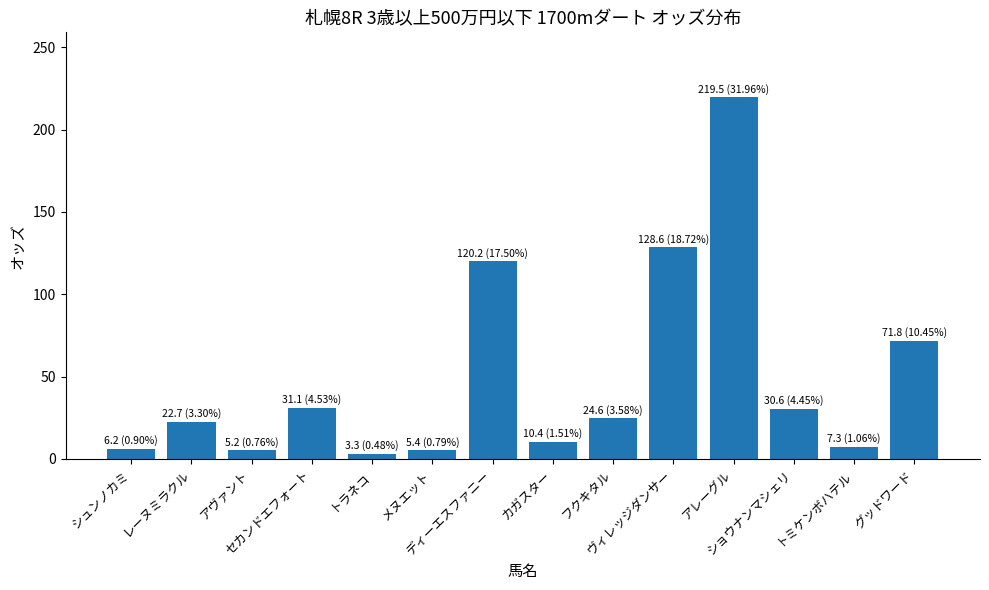

What is the change in value from アヴァント to ヴィレッジダンサー?

+123.4